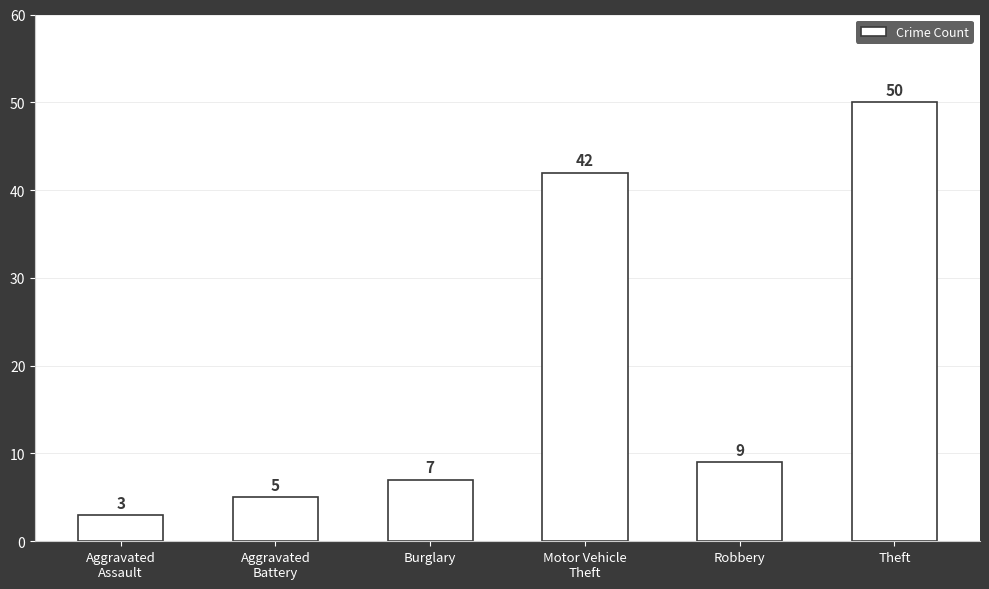

Which has a higher value, Aggravated
Assault or Aggravated
Battery?

Aggravated
Battery